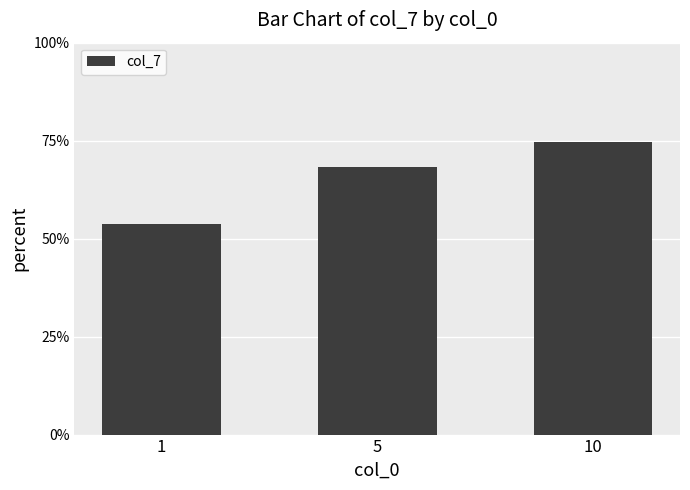

Rank the categories by value from lowest to highest.

1, 5, 10